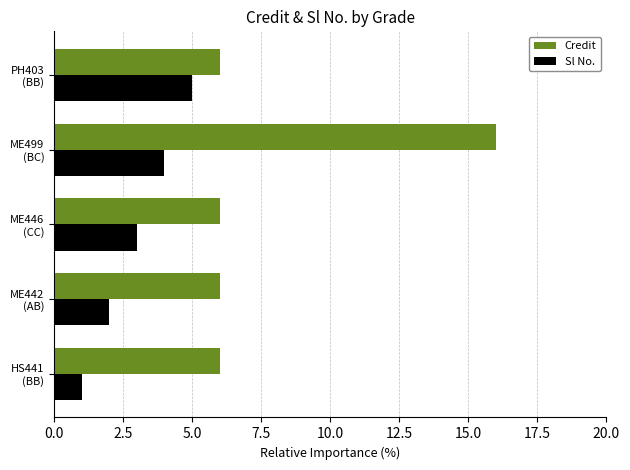

Which series has the largest range (max minus min)?

Credit